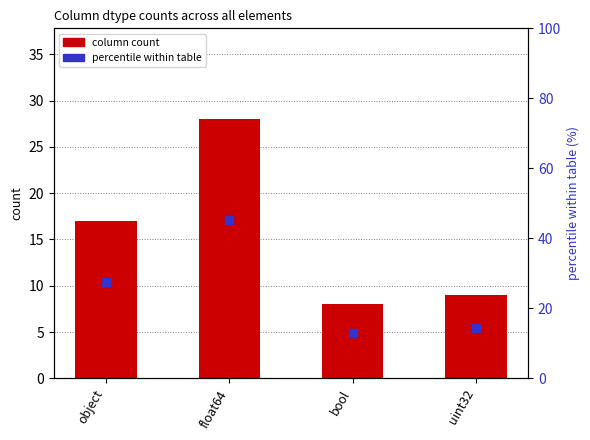

What is the total value across all series at uint32?

23.5